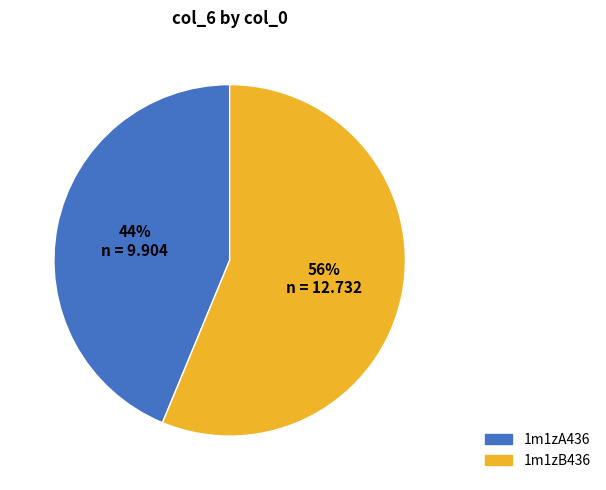

What percentage is the 1m1zA436 slice, to the nearest percent?

44%